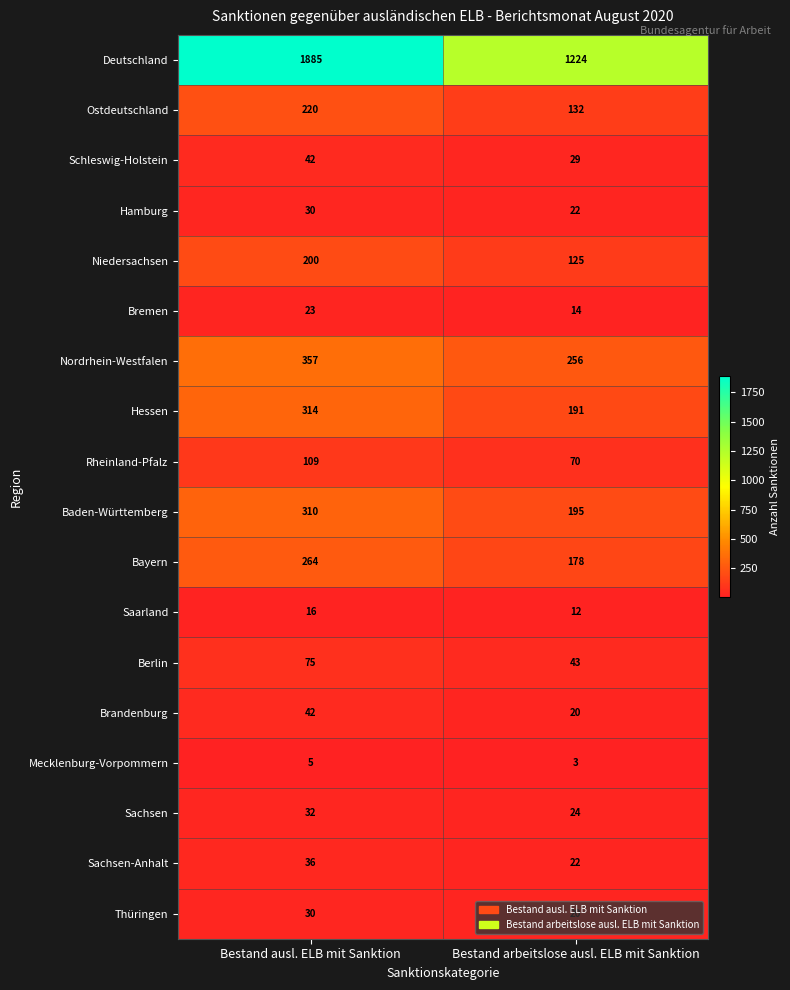

What is the approximate value of Berlin at Bestand ausl. ELB mit Sanktion?

75